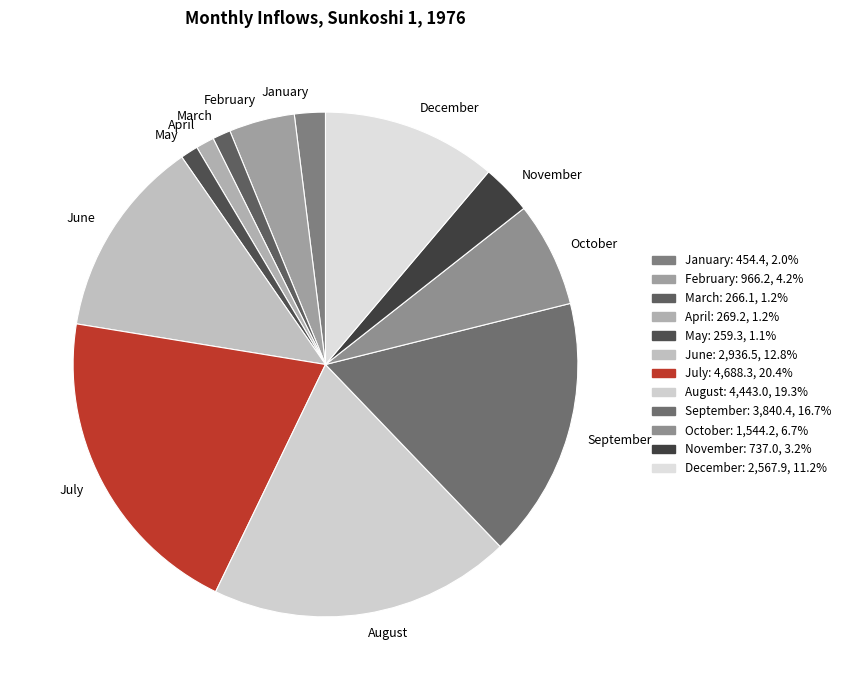

Is January the majority of the pie?

No